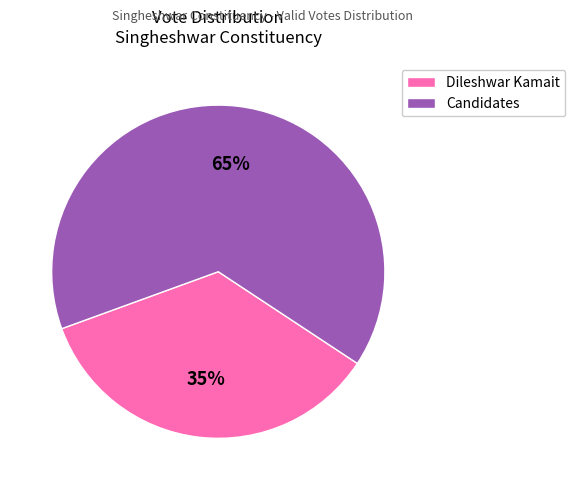

Is there a majority slice in this chart?

Yes